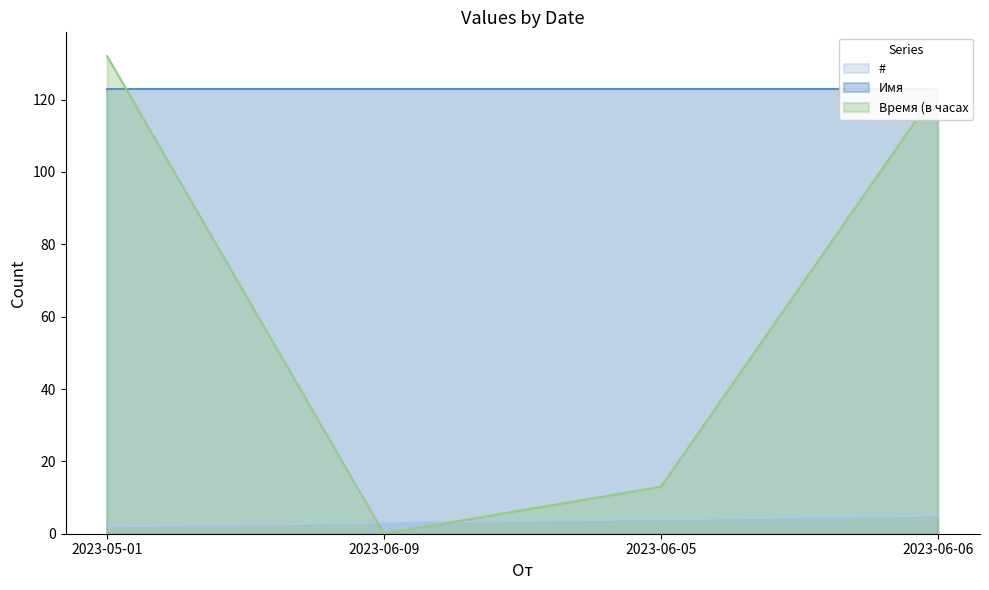

Which category has the highest value in the Время (в часах series?

2023-05-01